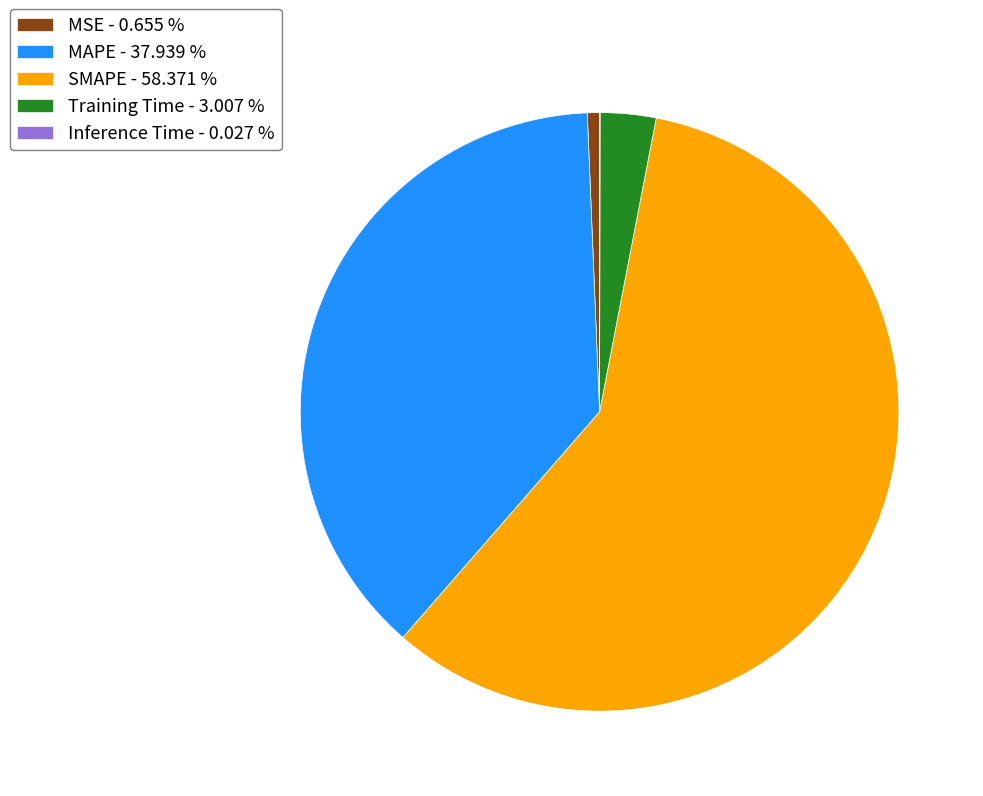

True or false: SMAPE accounts for 58% of the total.

True